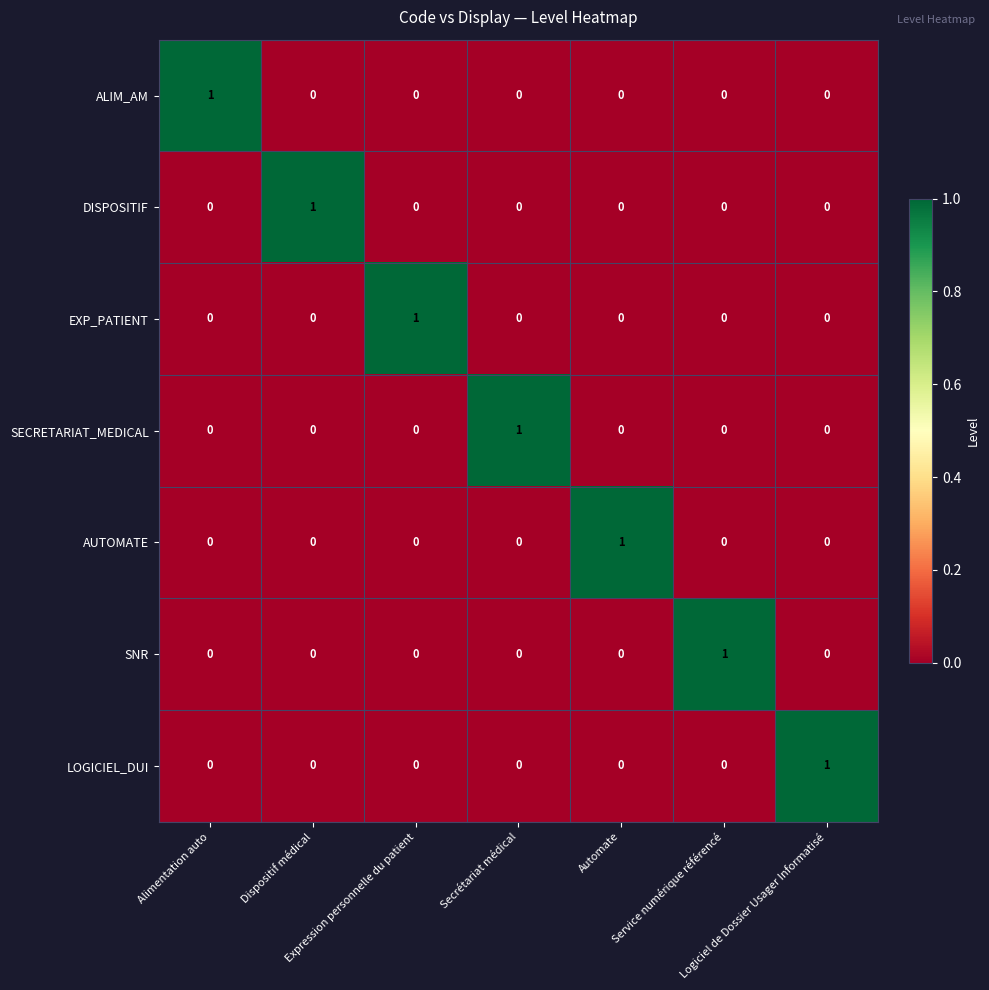

What is the difference between the highest and lowest values at Automate?

1